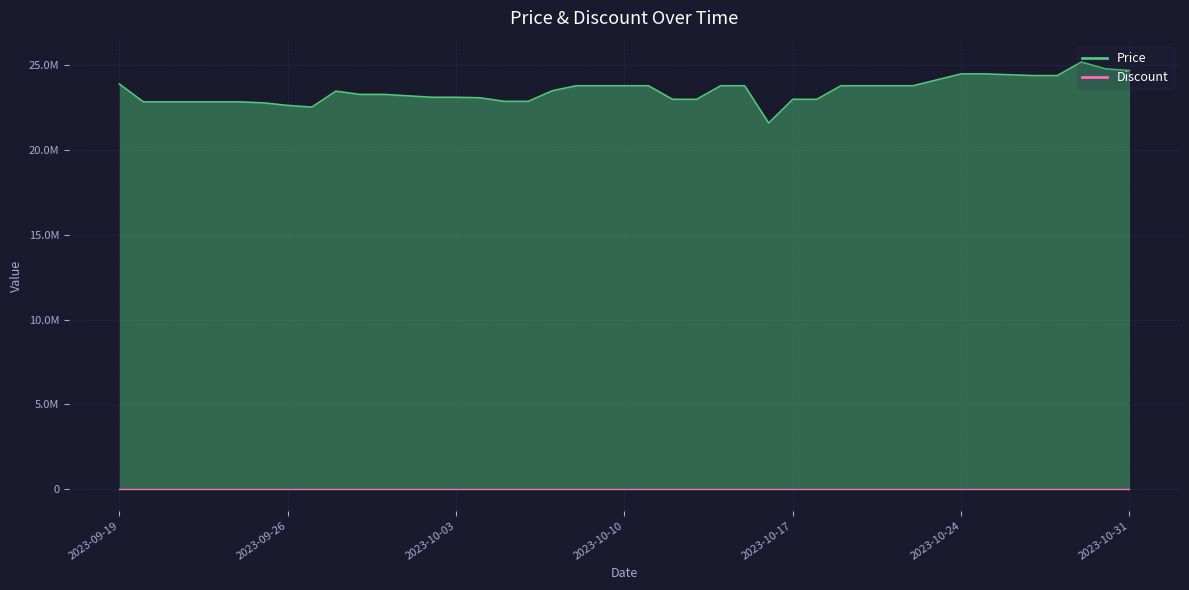

What is the difference between the second highest and minimum values?

3198380